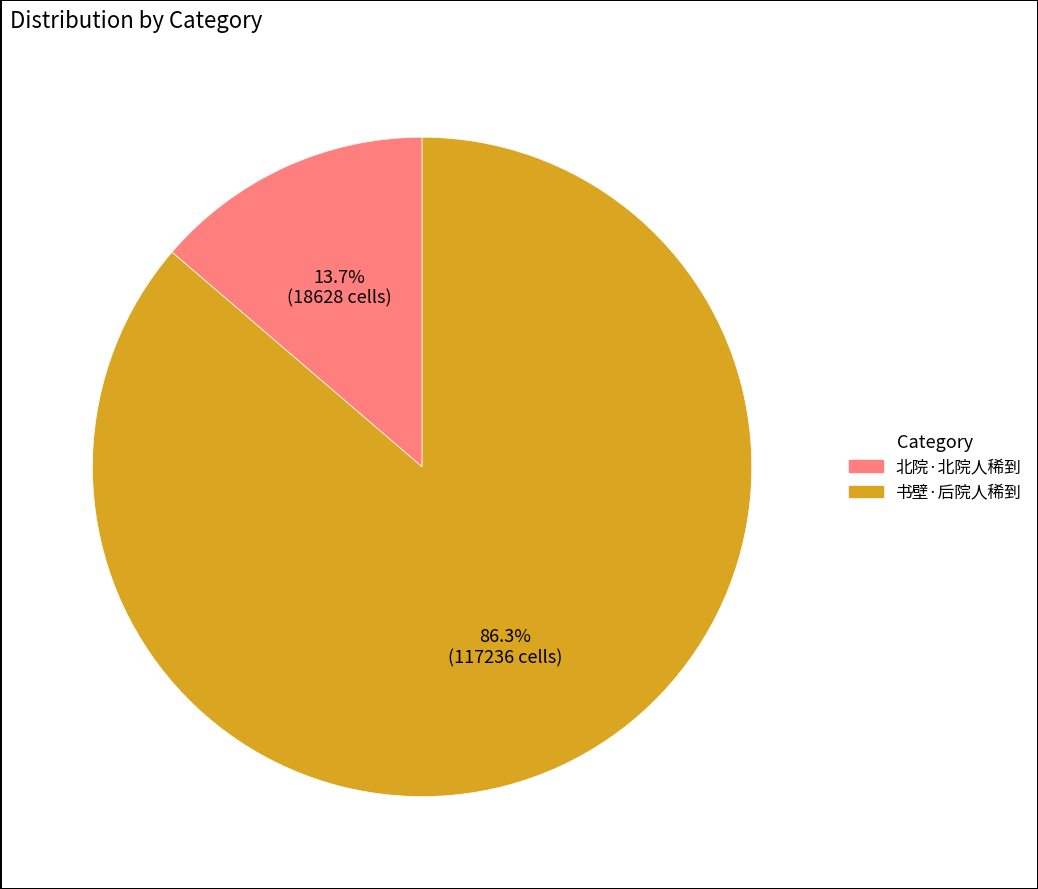

To the nearest percent, what portion does 北院·北院人稀到 represent?

14%